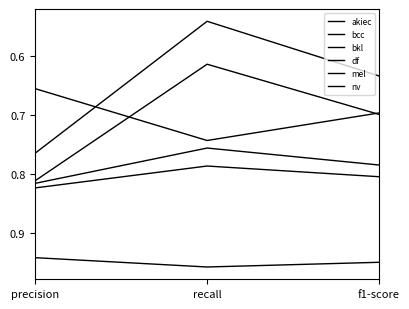

Is this an area chart (filled region under the line)?

No